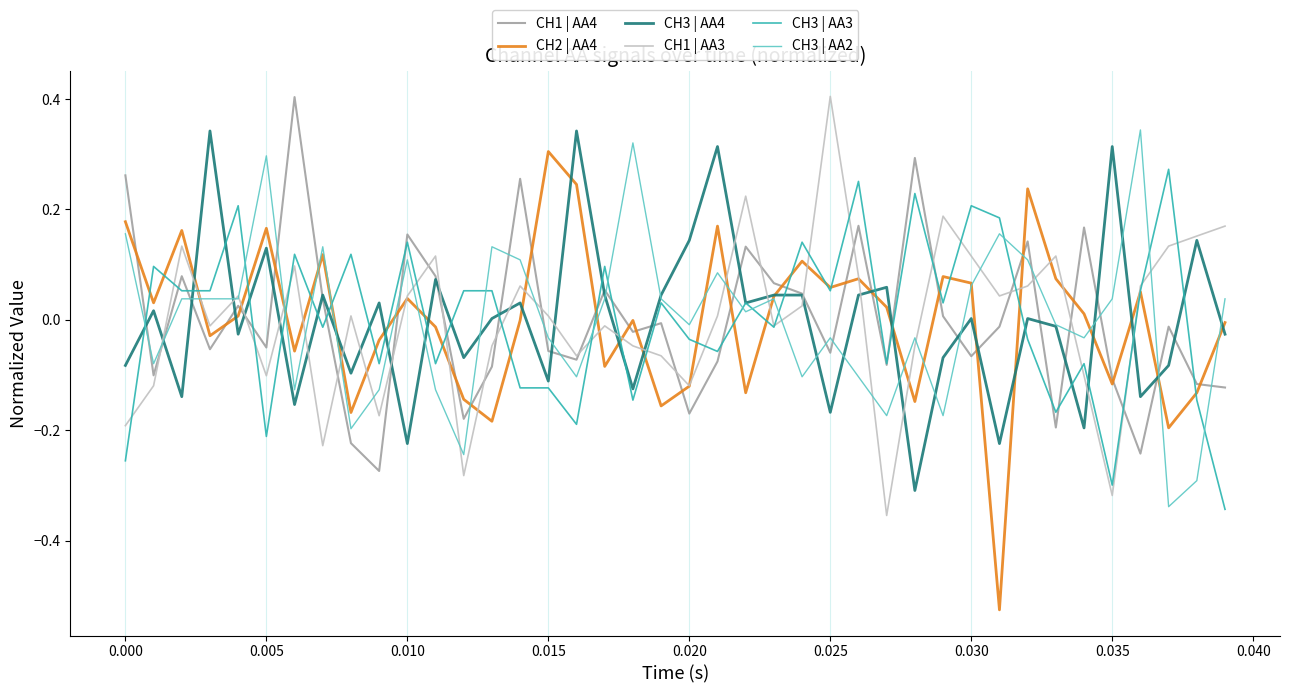

What is the maximum value shown in the chart?

0.4